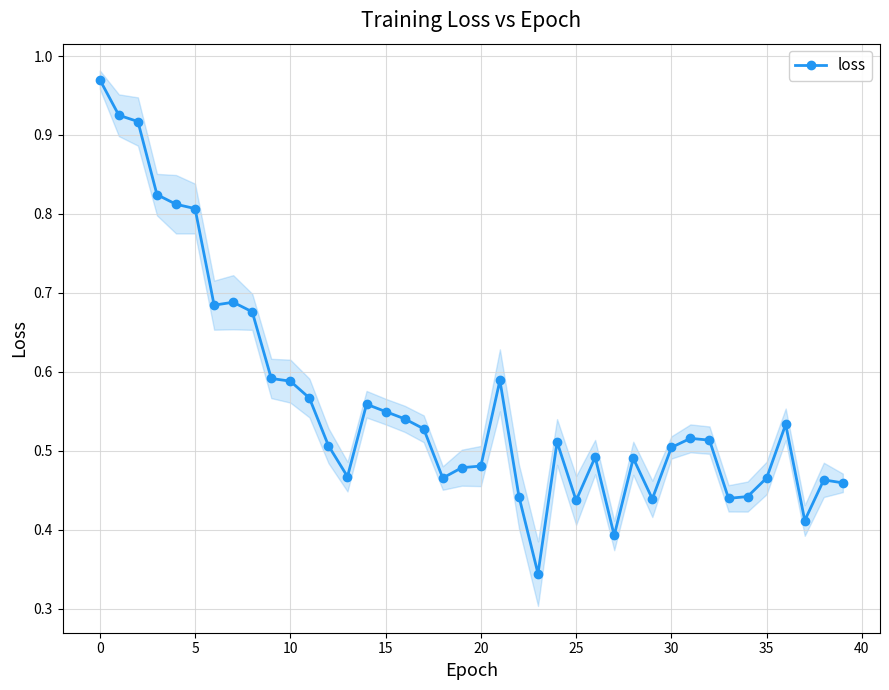

What is the difference between the maximum and minimum values?

0.6